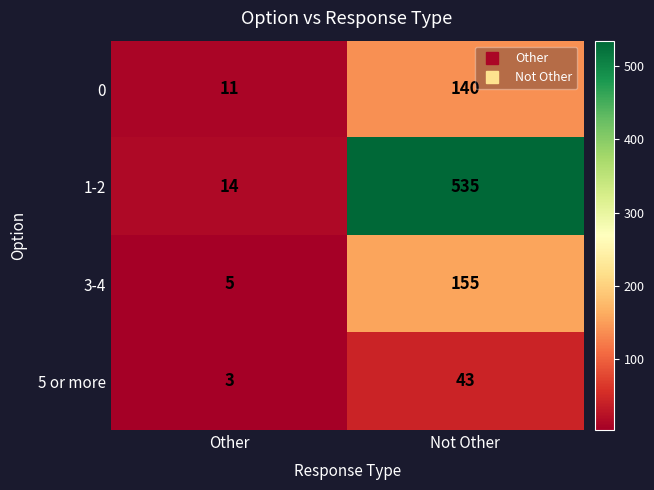

Rank the series at Not Other from highest to lowest value.

1-2, 3-4, 0, 5 or more